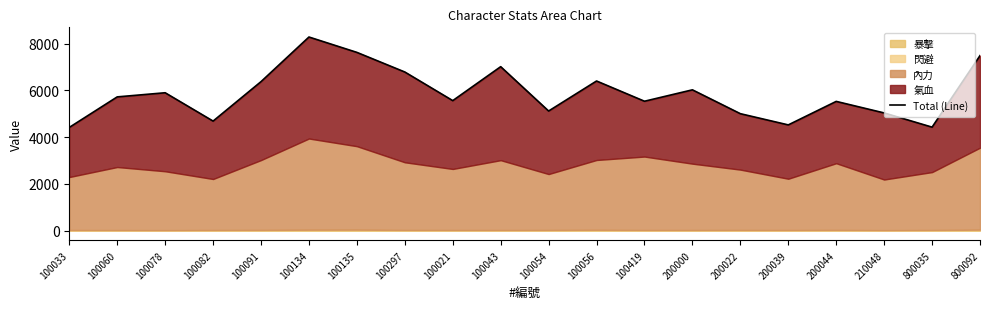

Reading left to right, extract all data points from this chart.

4418	5725	5902	4689	6378	8288	7630	6790	5565	7018	5120	6405	5539	6027	5006	4526	5532	5038	4430	7492